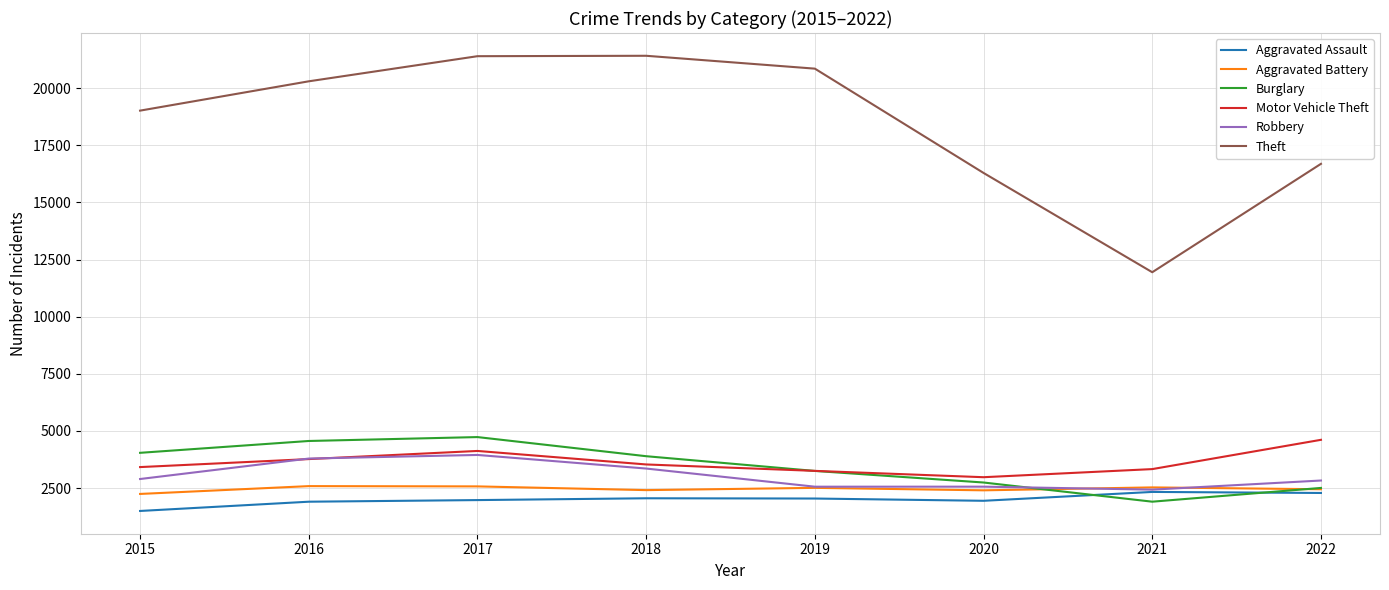

What is the difference between the maximum and minimum values in the Burglary series?

2827